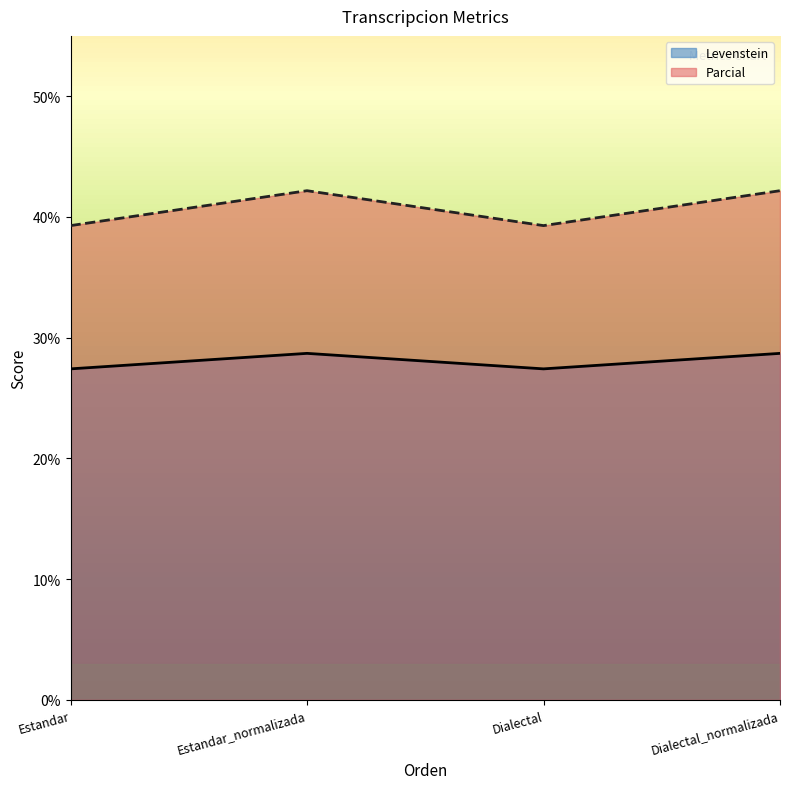

How many interior local valleys does the Levenstein series have?

1